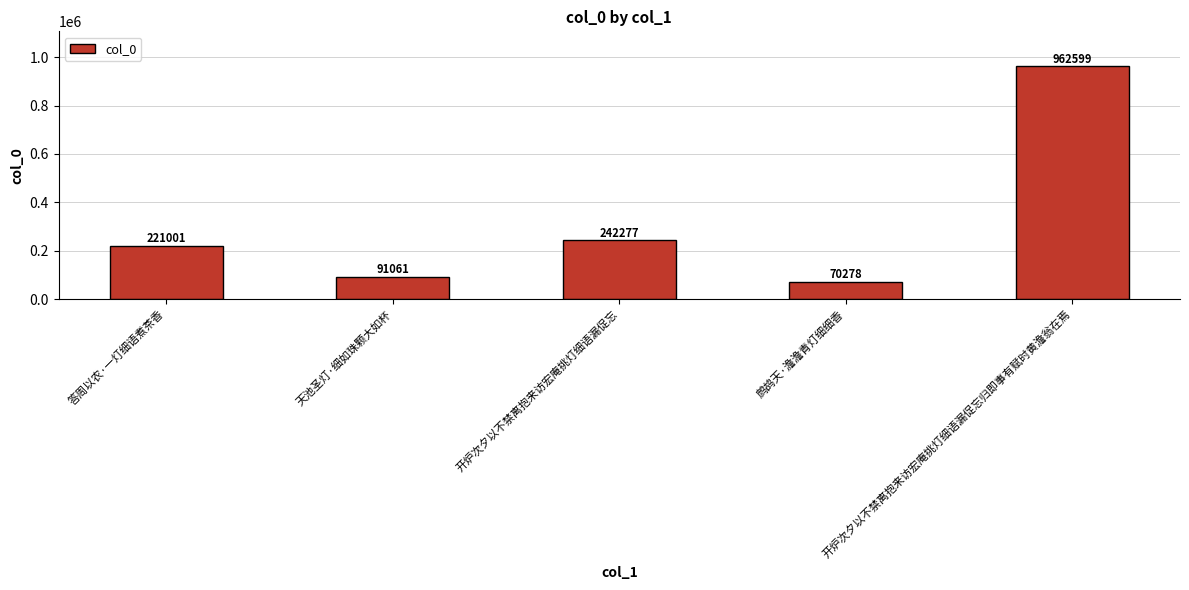

List the labels in order of value, smallest first.

鹧鸪天·澹澹青灯细细香, 天池圣灯·细如珠颗大如杯, 答周以农·一灯细语煮茶香, 开炉次夕以不禁离抱来访宏庵挑灯细语漏促忘, 开炉次夕以不禁离抱来访宏庵挑灯细语漏促忘归即事有赋时黄澹翁在焉